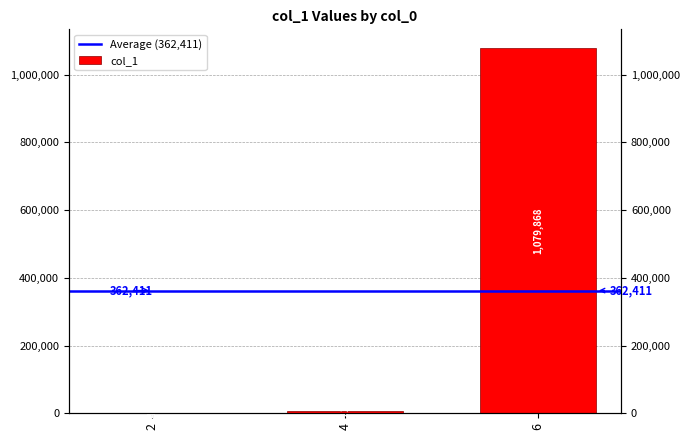

What is the value of the 2nd bar from the left?

7219